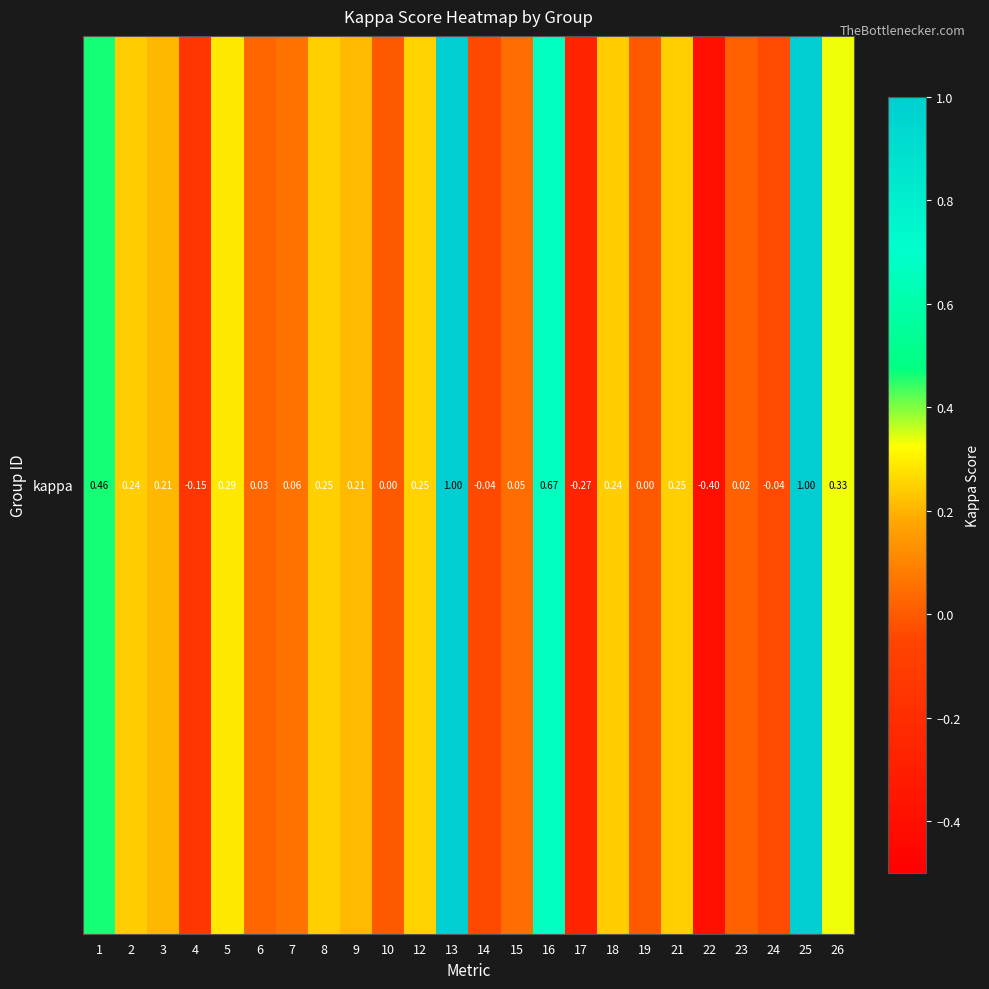

Is it true that the value at 22 is -0.6?

False